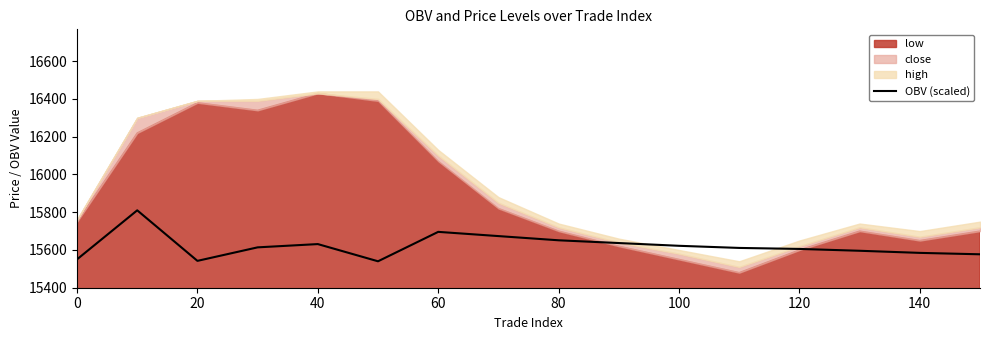

Reading left to right, extract all data points from this chart.

15550.3	15810.0	15542.3	15613.8	15631.2	15540.1	15695.9	15673.5	15651.3	15636.7	15622.1	15610.8	15605.5	15595.8	15584.6	15577.1